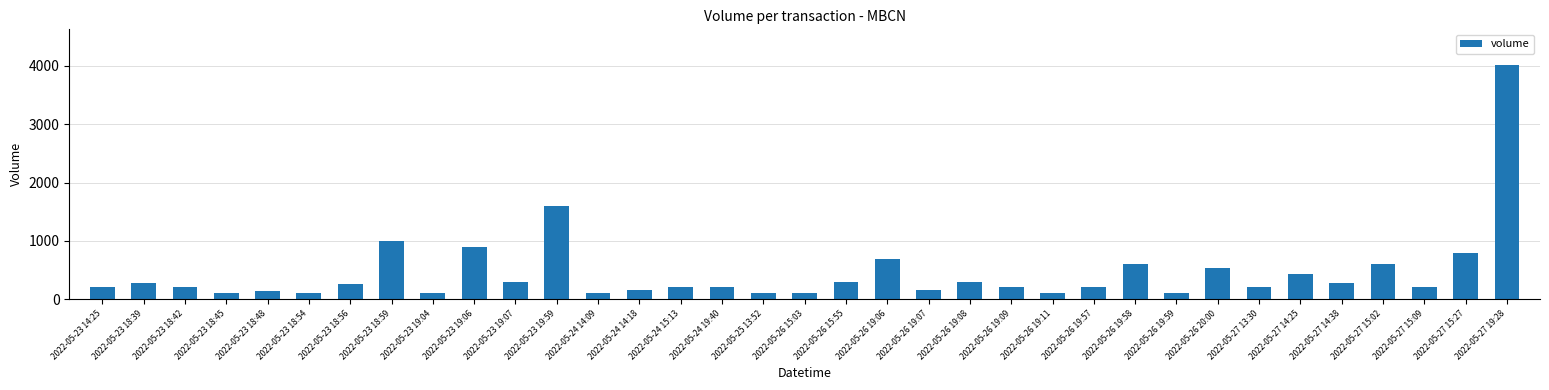

What is the ratio of the value at 2022-05-27 15:09 to the value at 2022-05-26 19:59?

2.0